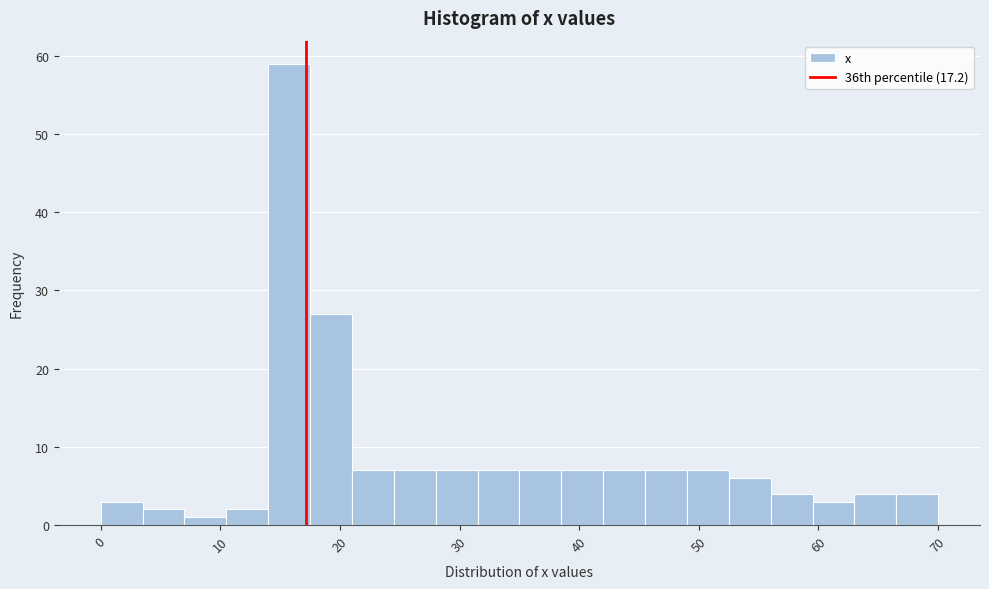

Around what value on the x-axis is the tallest bar? Give the approximate position of its centre, as read against the axis.

16